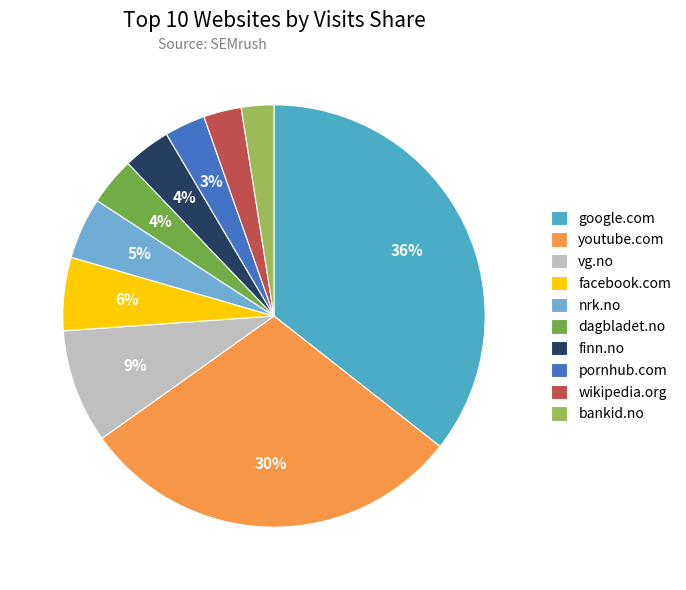

To the nearest percent, what is the combined percentage of nrk.no and bankid.no?

7%